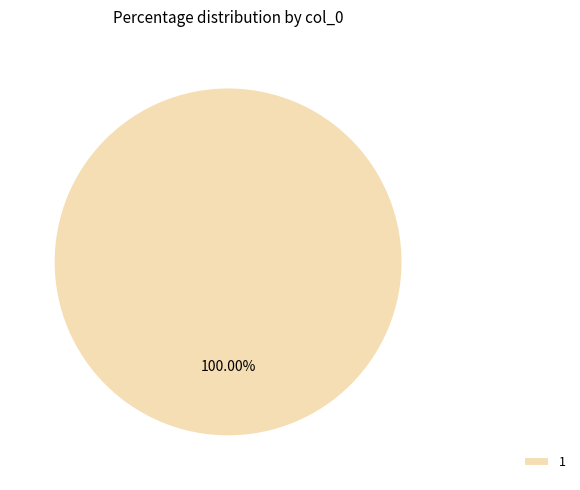

Rank the categories by value from highest to lowest.

1